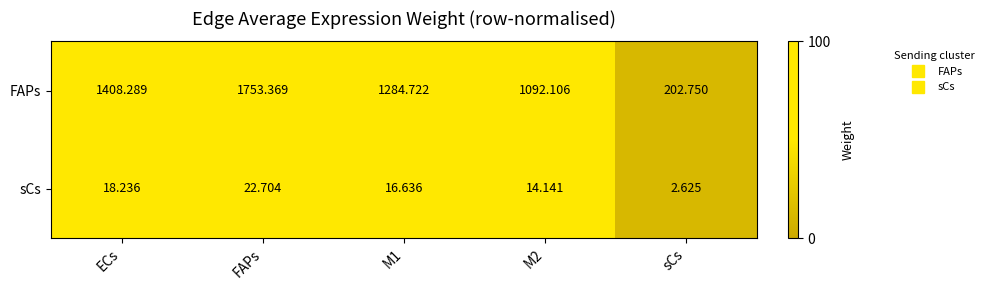

Which label corresponds to the largest value in the chart?

FAPs